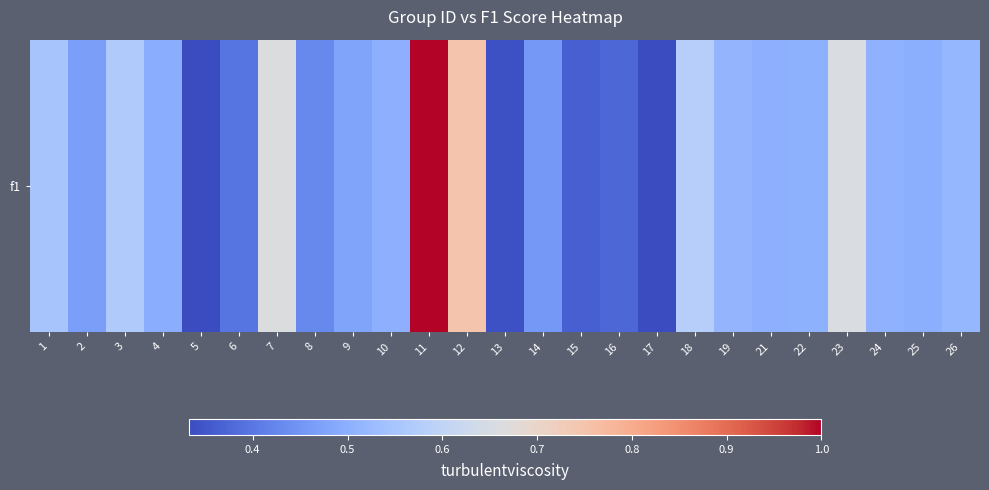

Reading left to right, extract all data points from this chart.

0.5	0.5	0.6	0.5	0.3	0.4	0.7	0.4	0.5	0.5	1.0	0.7	0.3	0.5	0.4	0.4	0.3	0.6	0.5	0.5	0.5	0.7	0.5	0.5	0.5